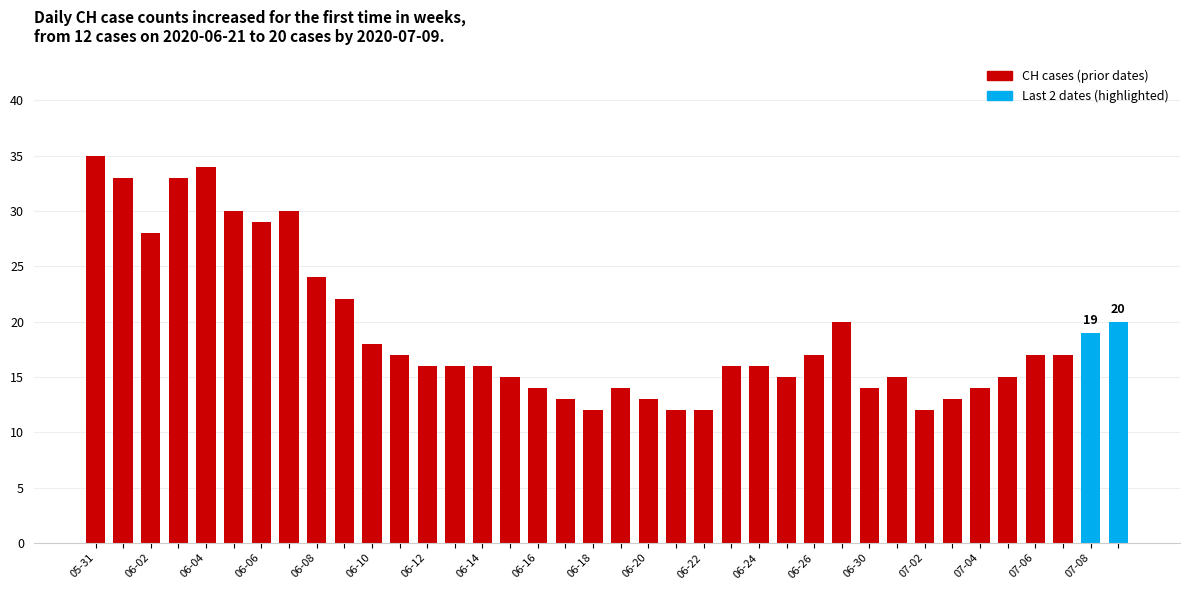

What is the smallest value displayed?

12